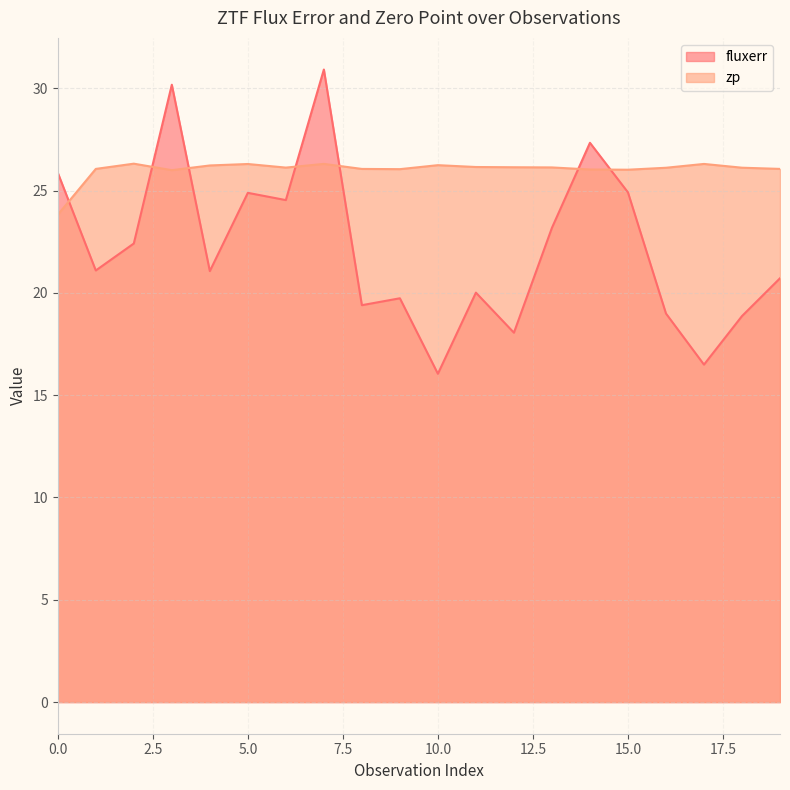

Reading left to right, extract all data points from this chart.

fluxerr: 0=25.9	1=21.1	2=22.4	3=30.2	4=21.1	5=24.9	6=24.5	7=30.9	8=19.4	9=19.7	10=16.0	11=20.0	12=18.1	13=23.2	14=27.3	15=24.9	16=19.0	17=16.5	18=18.9	19=20.7
zp: 0=23.8	1=26.1	2=26.3	3=26.0	4=26.2	5=26.3	6=26.1	7=26.3	8=26.1	9=26.0	10=26.2	11=26.2	12=26.1	13=26.1	14=26.0	15=26.0	16=26.1	17=26.3	18=26.1	19=26.1